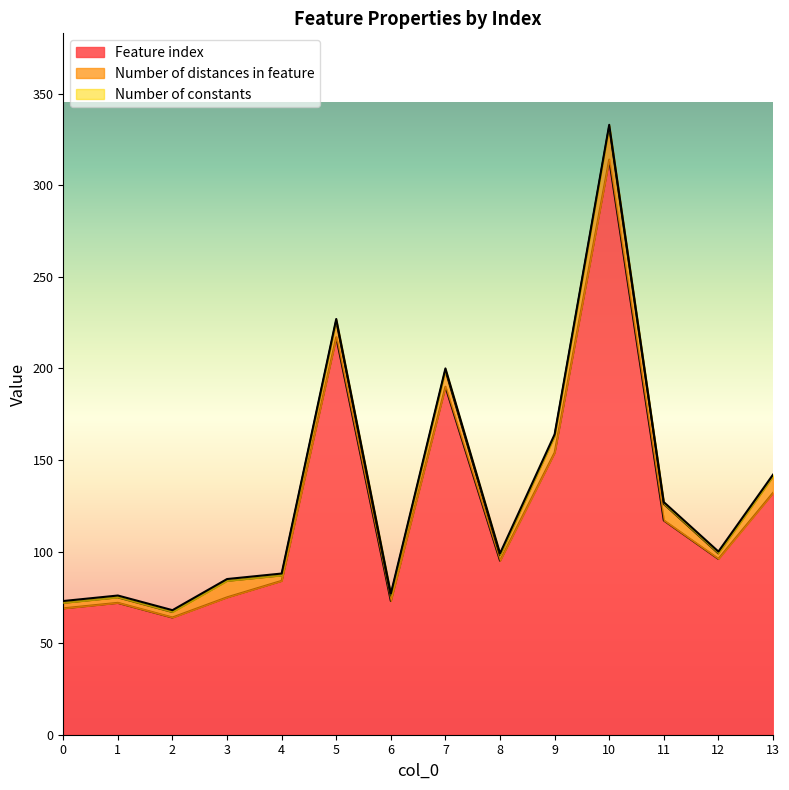

At how many categories does at least one series exceed 148?

4